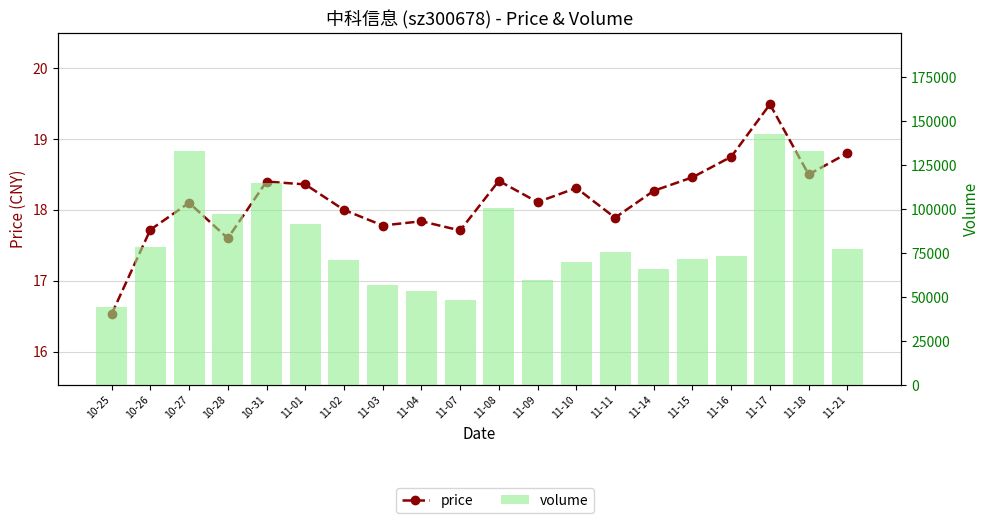

Rank the series by their maximum value, from highest to lowest.

volume, price